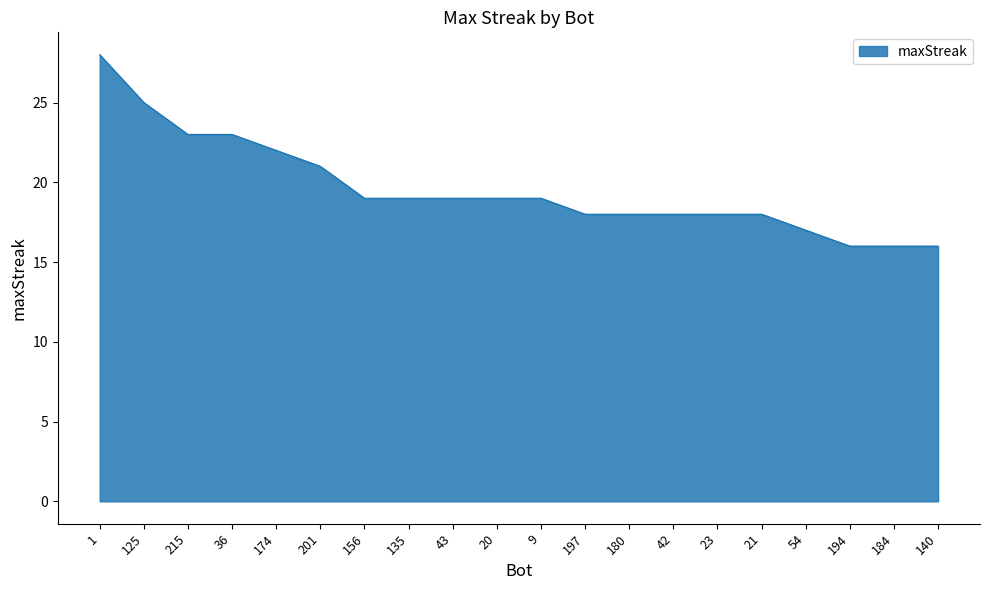

Is it true that the value at 215 is 23?

True